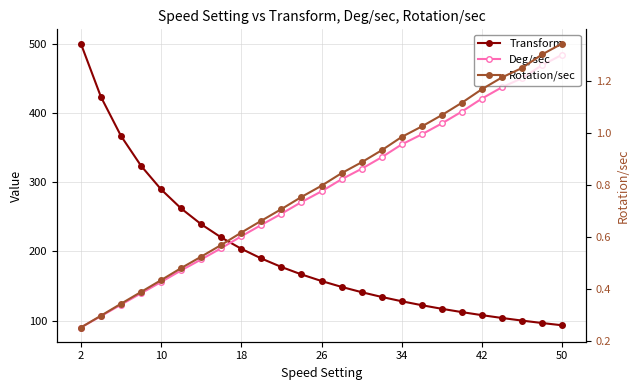

What is the total value across all series at 2?

590.2